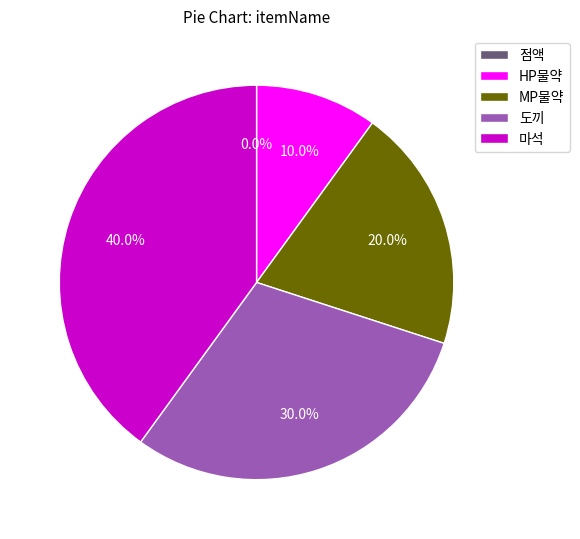

Which category has the biggest portion of the pie?

마석